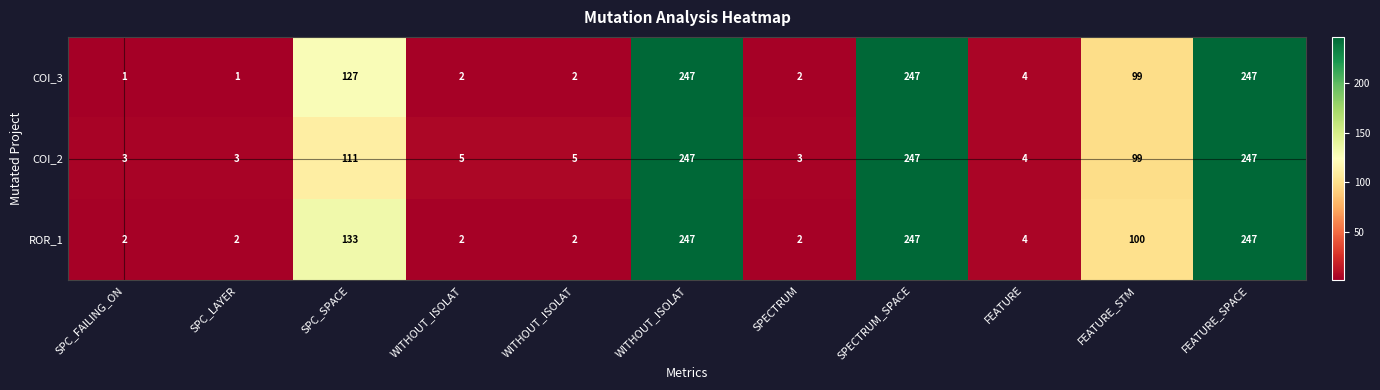

How many values in the COI_3 series are below 4?

5